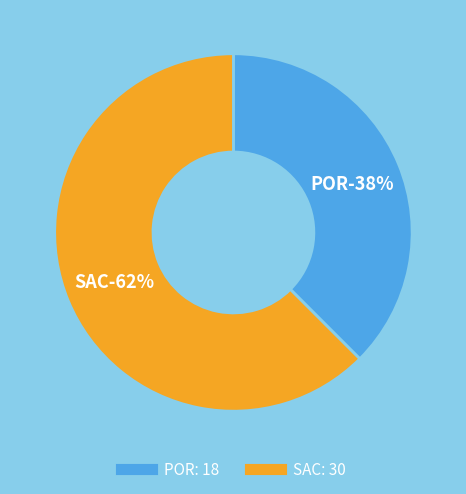

To the nearest percent, what is the difference between the POR and SAC slice percentages?

25%